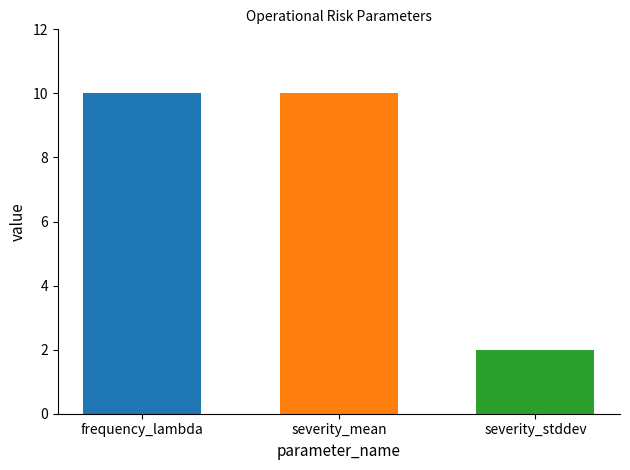

What is the label of the 2nd bar from the left?

severity_mean